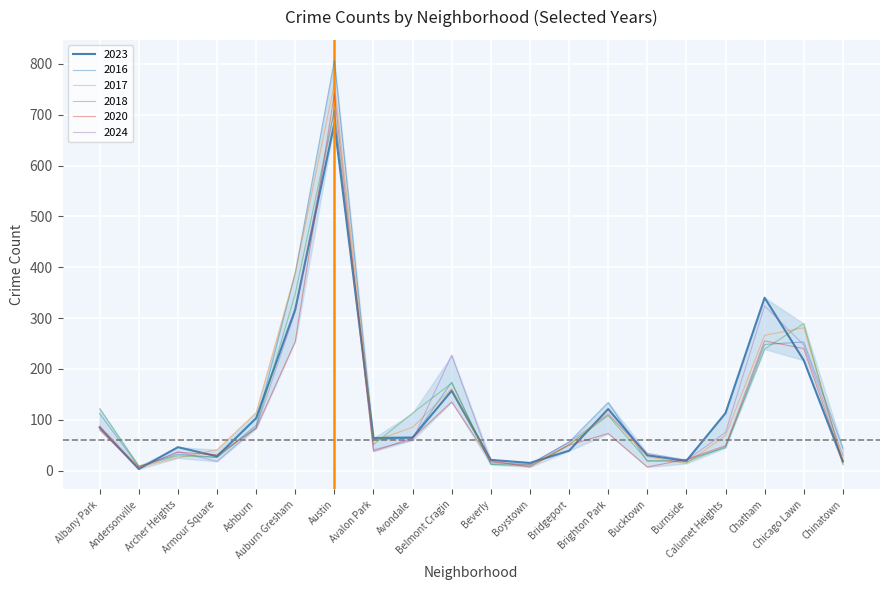

Which series has the widest spread of values?

2016